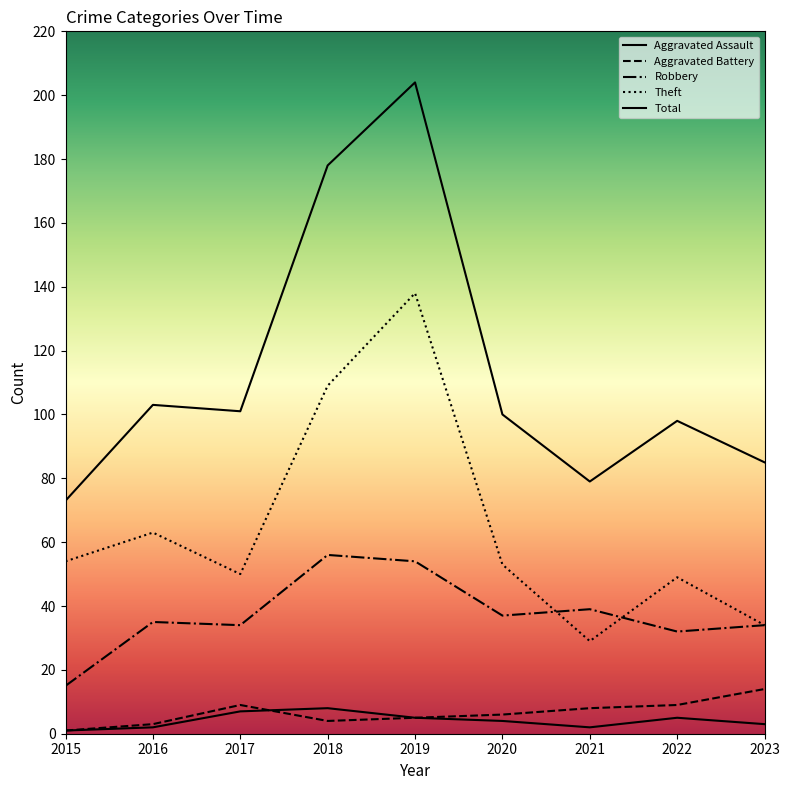

True or false: Robbery and Total intersect in this chart.

False